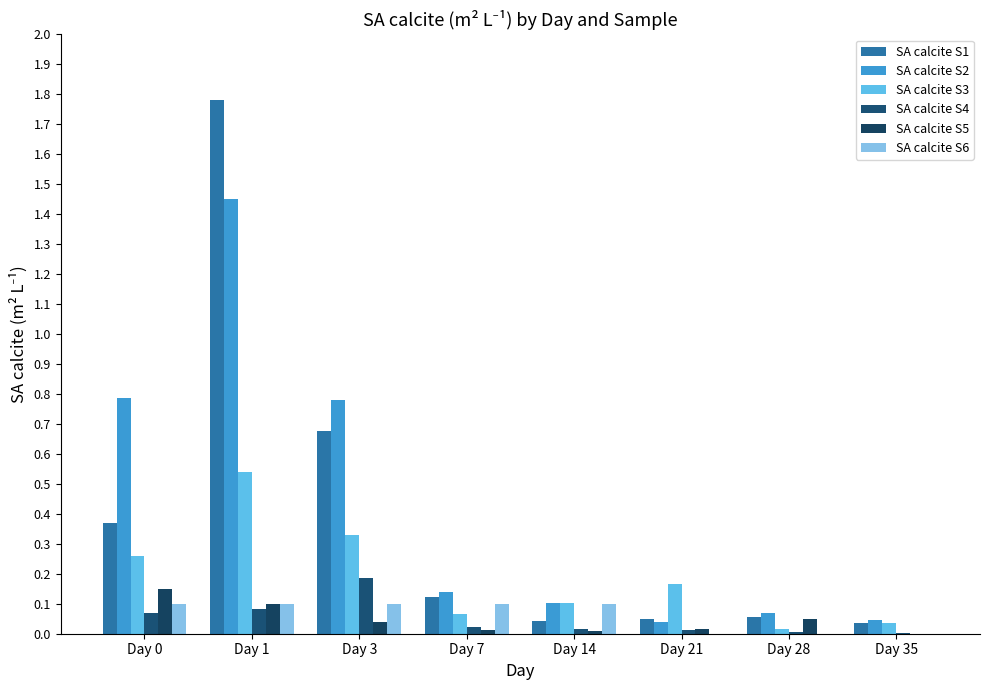

Are the bars horizontal?

No